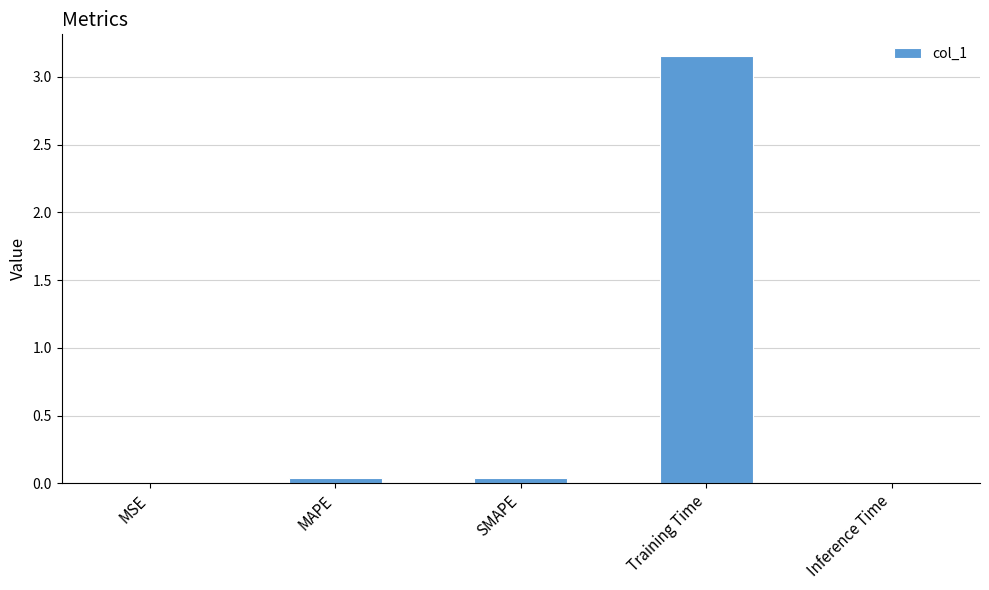

Between Inference Time and MSE, which is larger?

Inference Time